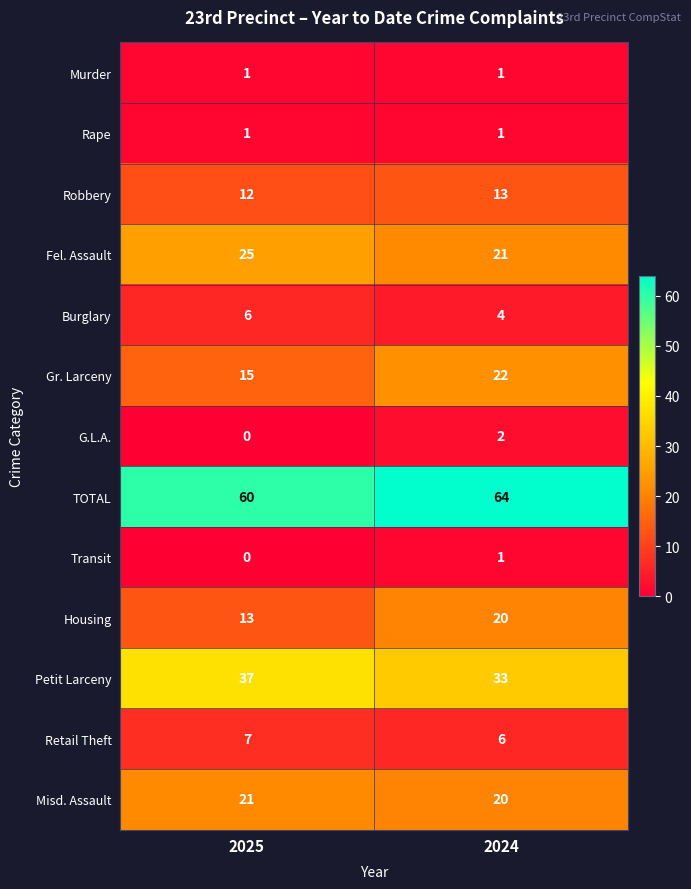

What is the spread (max minus min) of values at 2024?

63